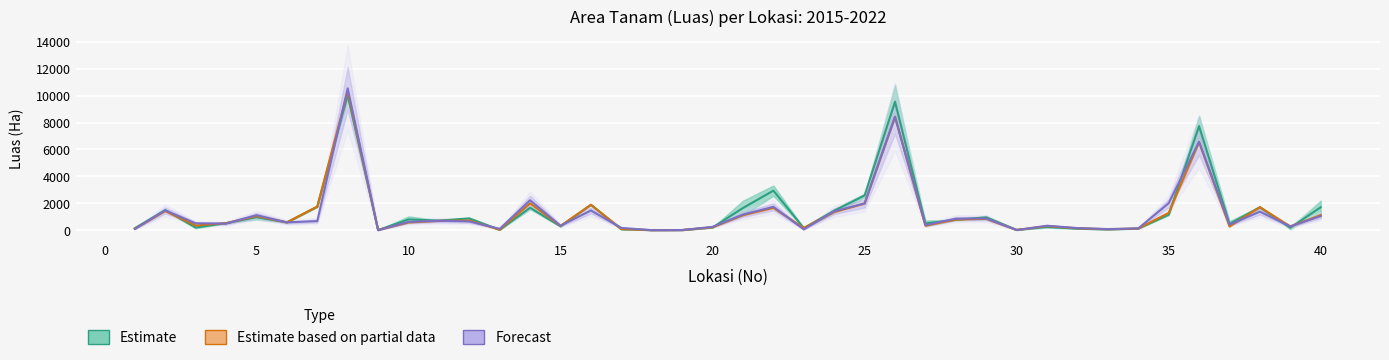

Reading left to right, what are all the values shown in this chart?

Luas 2015: 148.5	1491.0	199.0	522.0	970.0	579.0	1740.0	10039.5	8.5	799.0	709.0	879.5	29.5	1667.0	284.0	1886.0	70.0	7.0	11.5	200.0	1648.0	2940.0	157.5	1446.5	2579.0	9543.5	502.5	772.0	950.0	24.0	241.5	114.0	61.5	119.0	1150.5	7732.0	470.5	1701.5	180.5	1703.0
Luas 2016: 103.0	1423.5	348.5	522.0	1046.5	579.0	1757.5	10317.5	13.0	573.0	691.0	719.0	34.0	1994.0	317.0	1890.0	85.5	3.0	10.0	215.0	1114.0	1660.0	160.0	1347.0	1980.0	8428.0	331.0	789.5	844.0	17.5	301.0	140.5	74.0	122.5	1286.5	6542.0	277.0	1711.5	275.5	1121.0
Luas 2017: 93.0	1471.0	511.0	488.0	1114.0	579.0	678.0	10542.0	4.0	613.0	701.0	650.0	100.0	2224.0	334.0	1464.0	170.0	1.0	10.0	246.0	1160.0	1737.0	59.0	1402.0	1988.0	8428.0	376.0	852.0	872.0	12.0	329.0	157.0	84.0	131.0	2002.0	6574.0	410.0	1378.0	285.0	1049.0